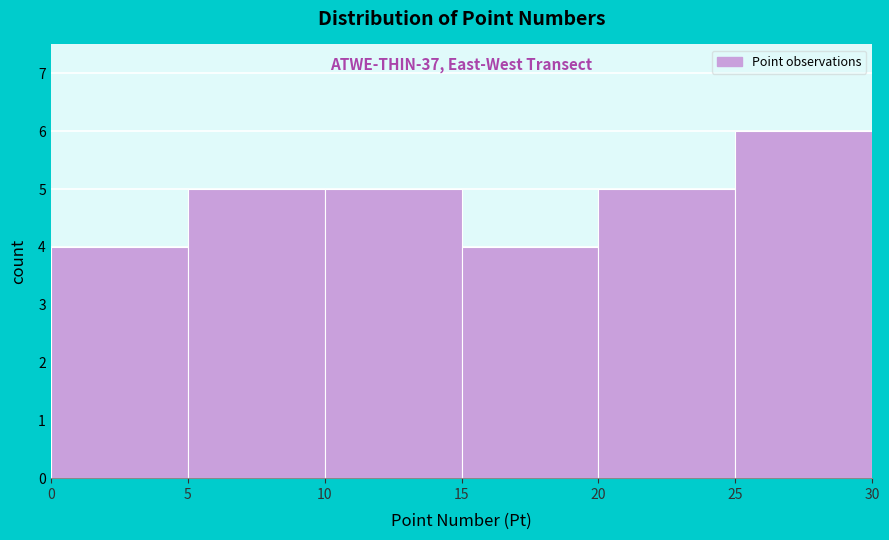

Over which range of the x-axis is the bar tallest?

25 to 30